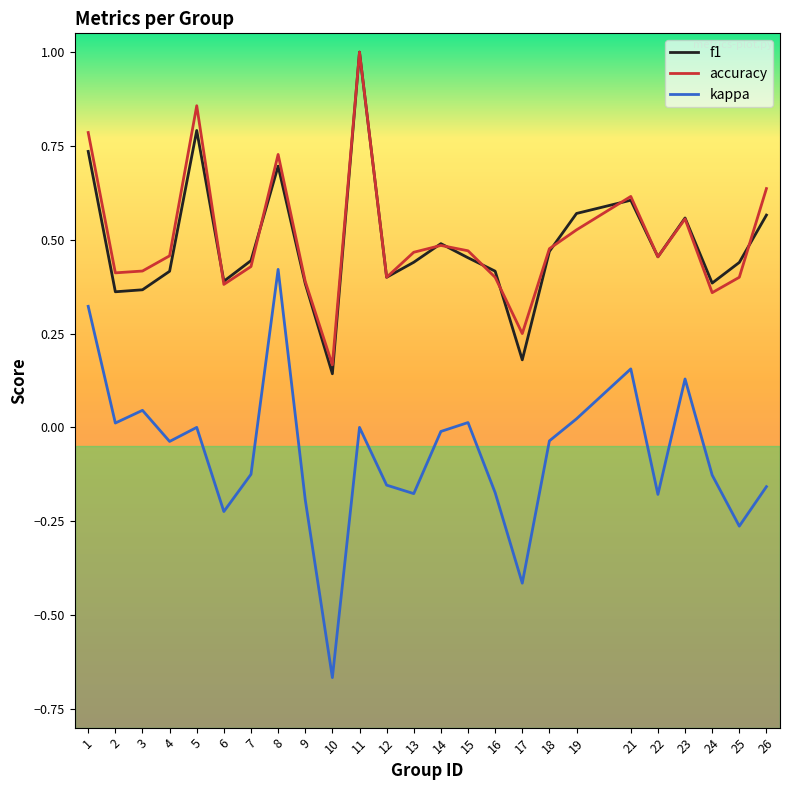

At which category is the sum across all series the highest?

11